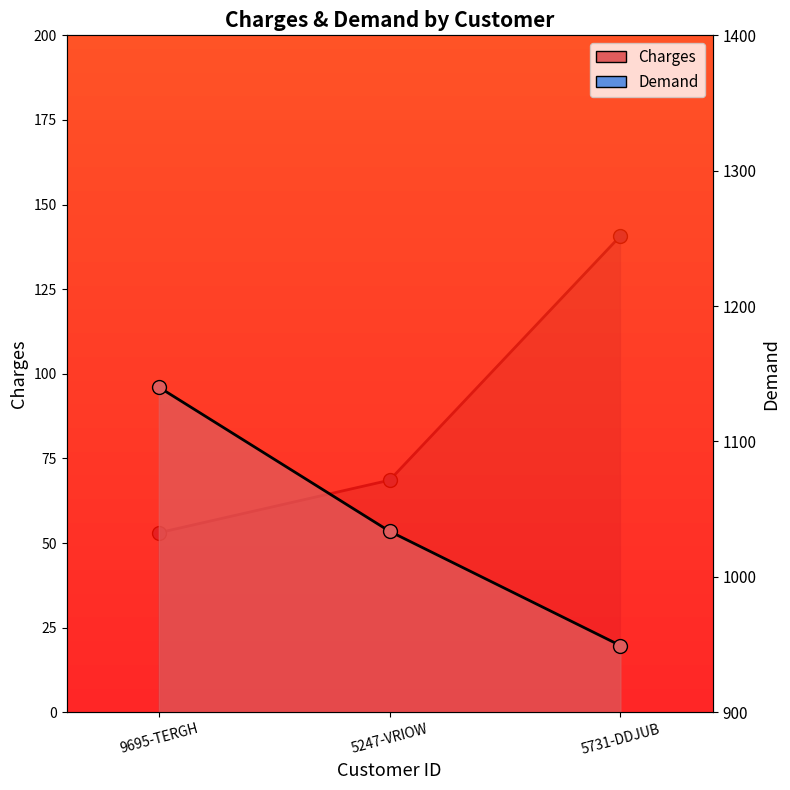

What is the label of the 3rd point from the left?

5731-DDJUB